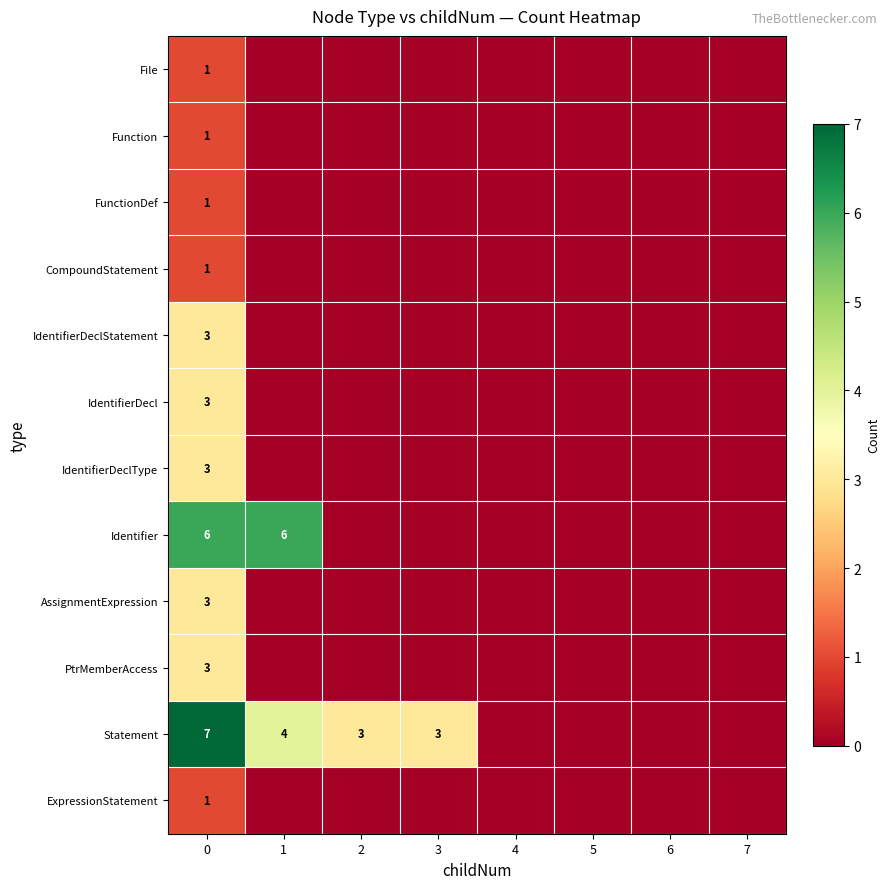

What is the sum of the IdentifierDeclType values at 6 and 0?

3